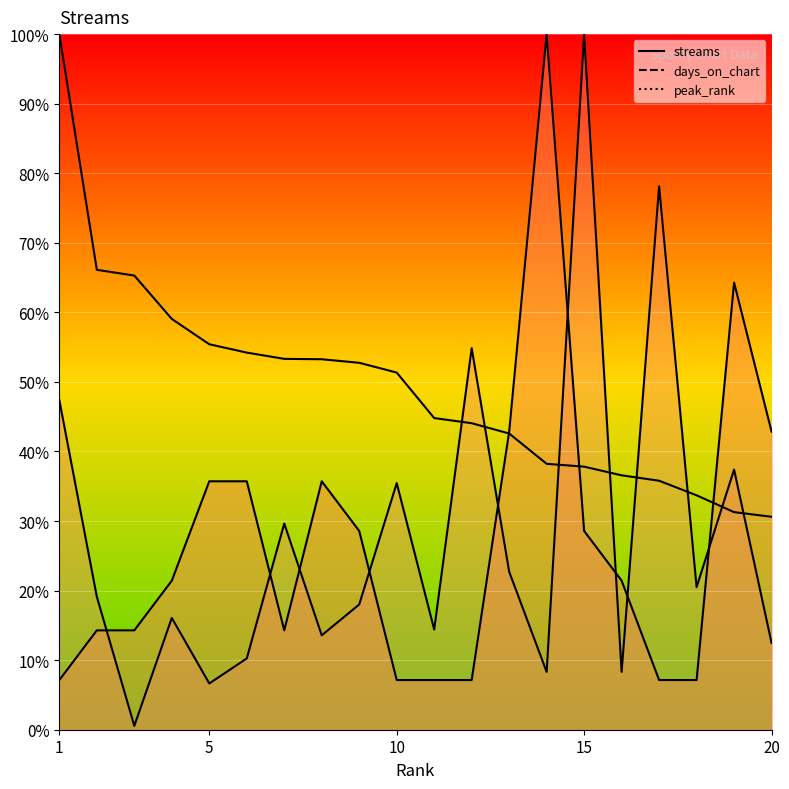

Is the value of streams at 7 greater than the value of days_on_chart at 19?

Yes